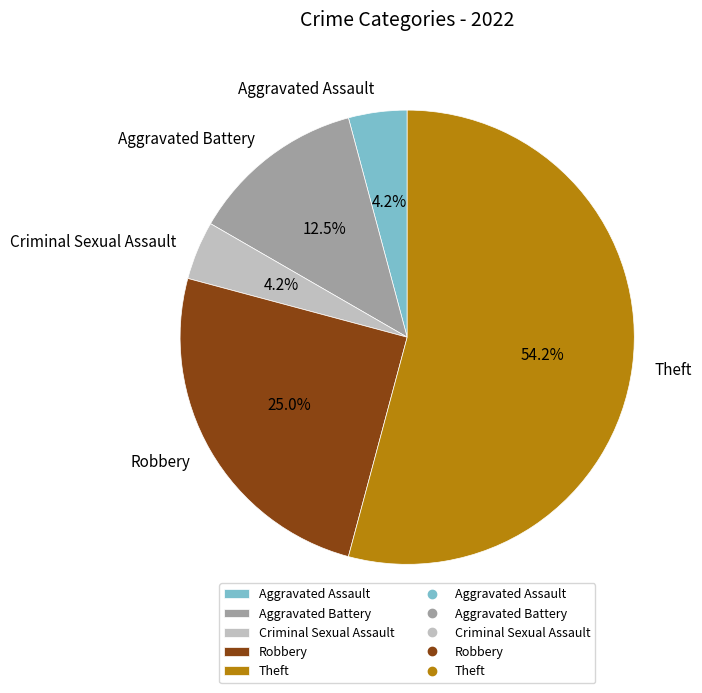

What percentage do Criminal Sexual Assault and Robbery together represent?

29.2%